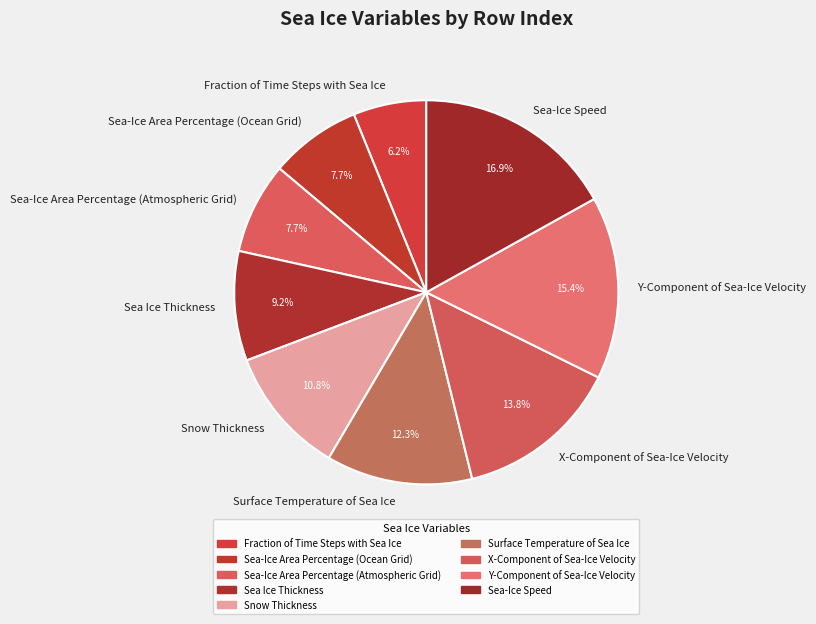

Which slice is the smallest?

Fraction of Time Steps with Sea Ice